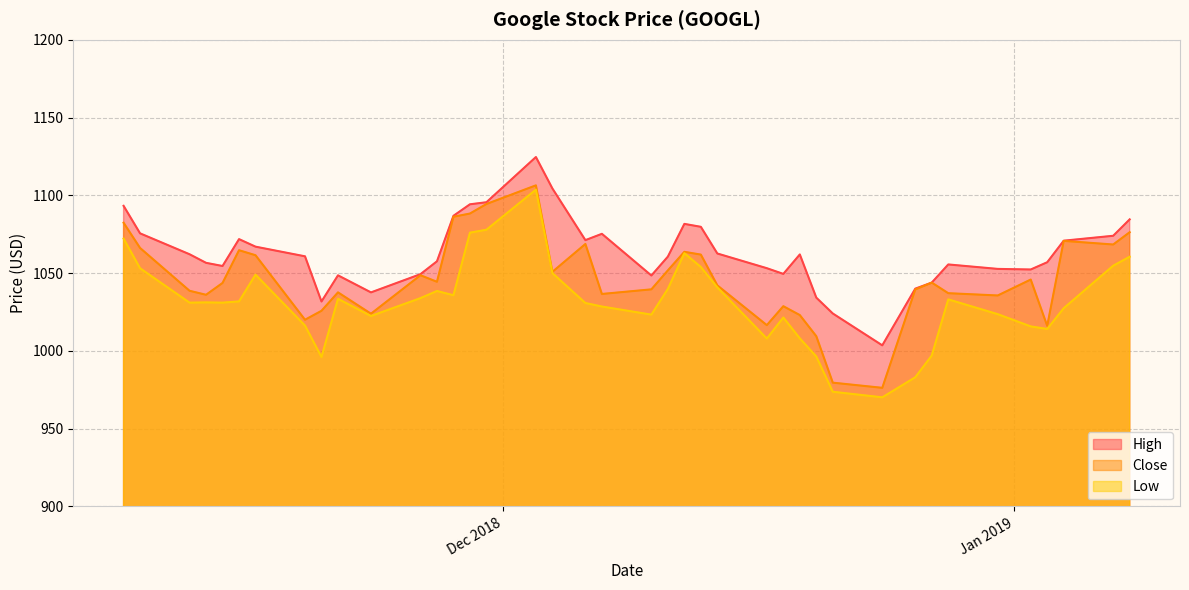

Which series has the largest range (max minus min)?

Low